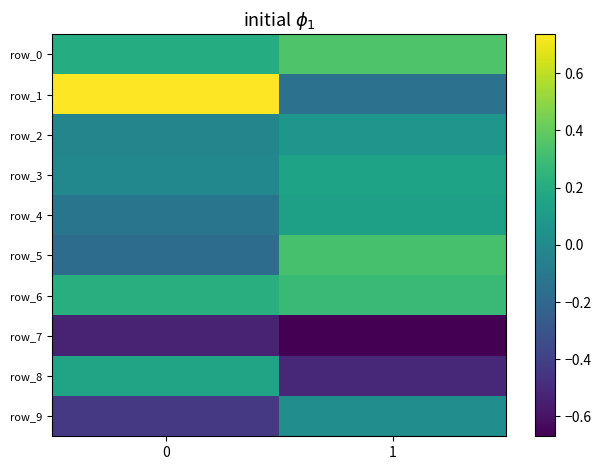

Which has a higher value, 1 or 0?

1